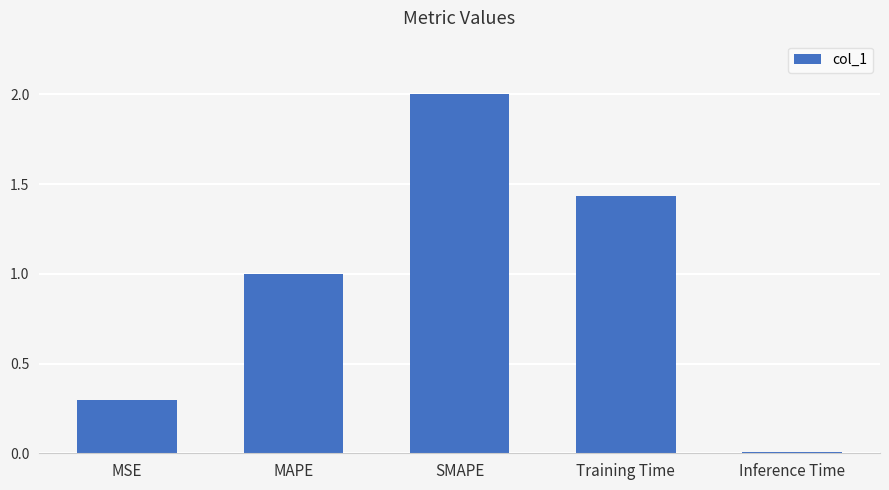

What is the label of the 3rd bar from the right?

SMAPE